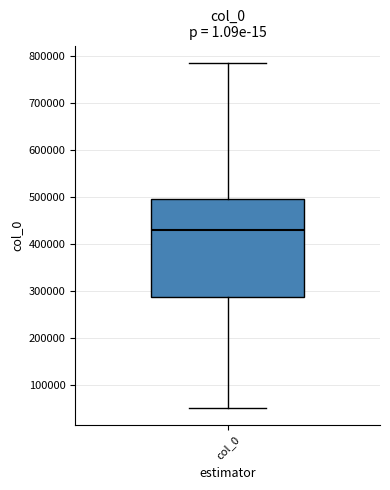

Transcribe this box plot: give where the median line is, the range the box spans, and where the two whiskers end, as read against the y-axis. The values are not printed on the chart, so give them approximately, as read against the axis.

median 430000, box 290000 to 500000, whiskers 50000 to 780000